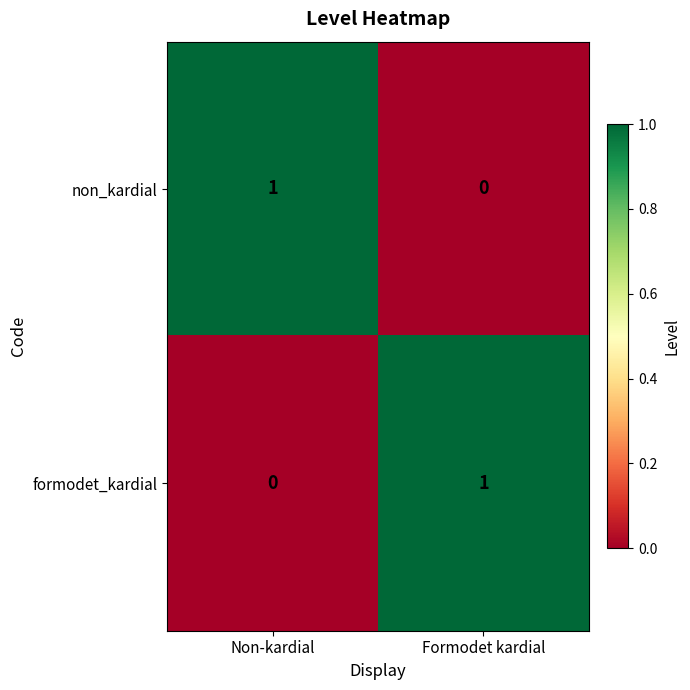

True or false: formodet_kardial has a value of 1 at Formodet kardial.

True